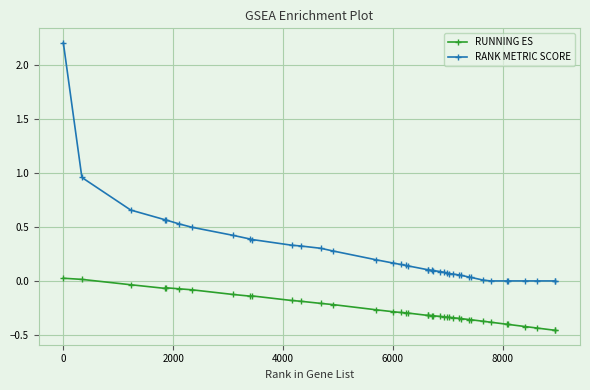

Rank the series by their average value, from lowest to highest.

RUNNING ES, RANK METRIC SCORE